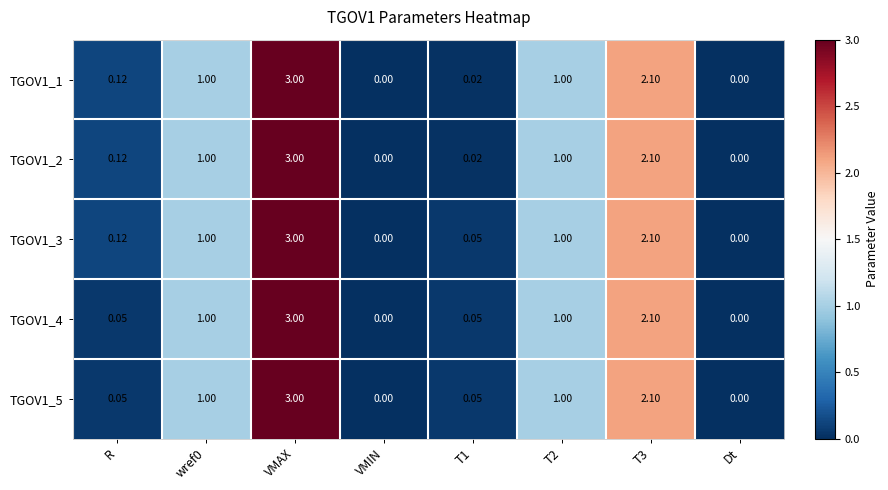

At which label does TGOV1_1 reach its peak?

VMAX